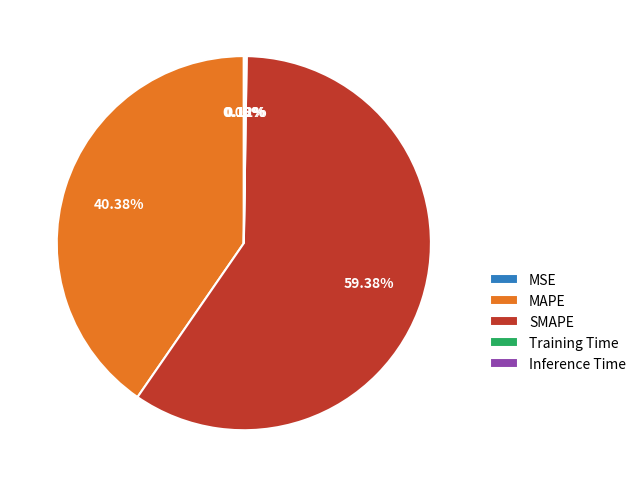

Does any single category account for the majority?

Yes